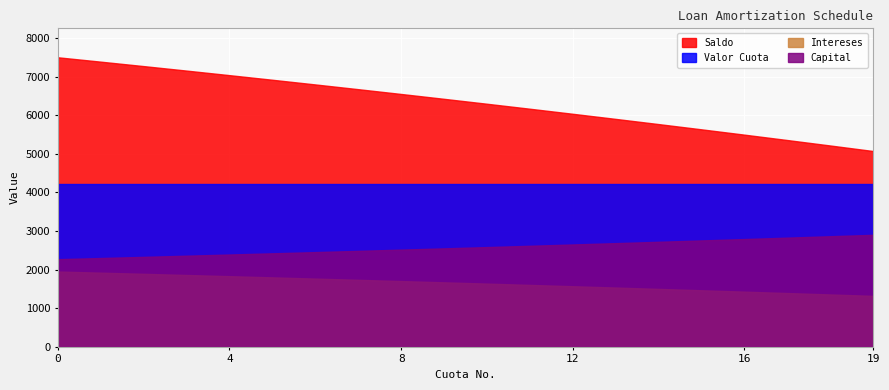

Which has a higher value, 4 or 7?

4